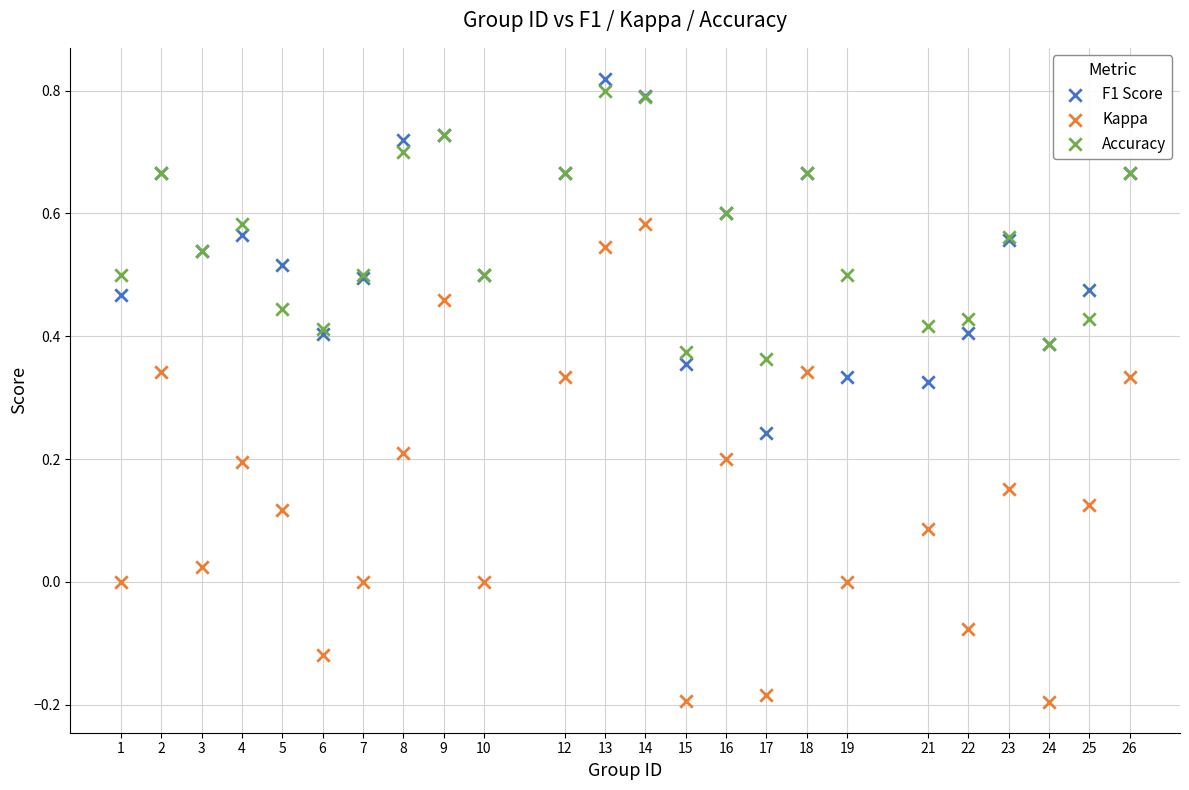

Which series has the largest Y range (max minus min)?

Kappa